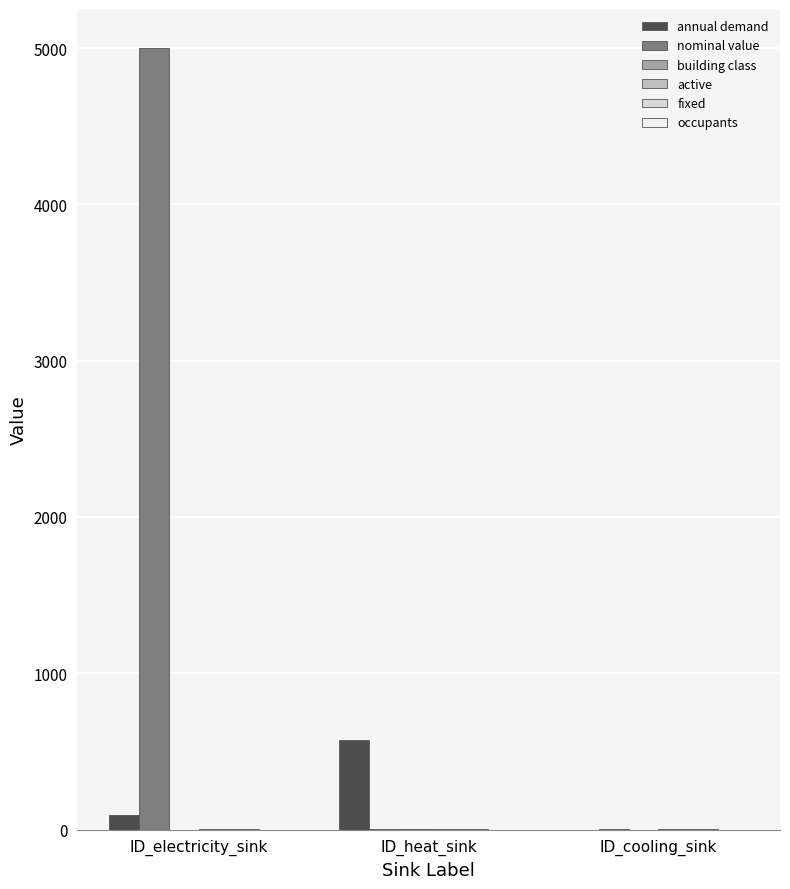

Between ID_electricity_sink and ID_cooling_sink, which series saw the biggest shift?

nominal value